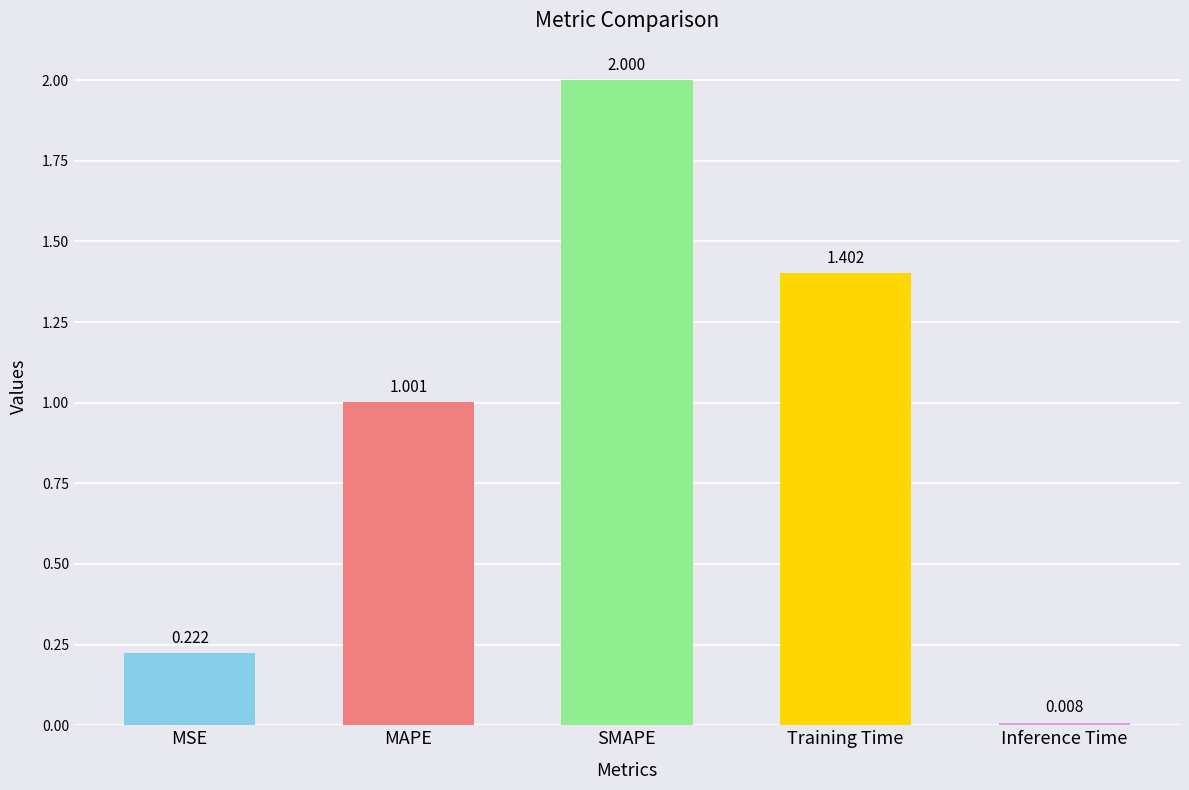

Are the bars horizontal?

No